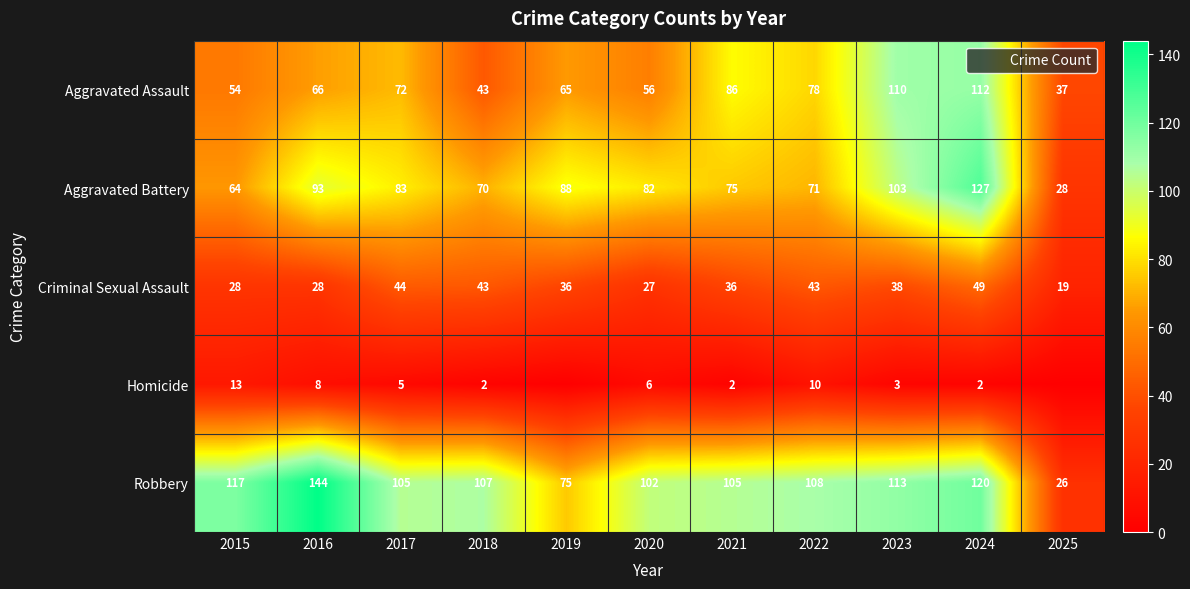

The value of Aggravated Battery at 2024 is 127. True or false?

True